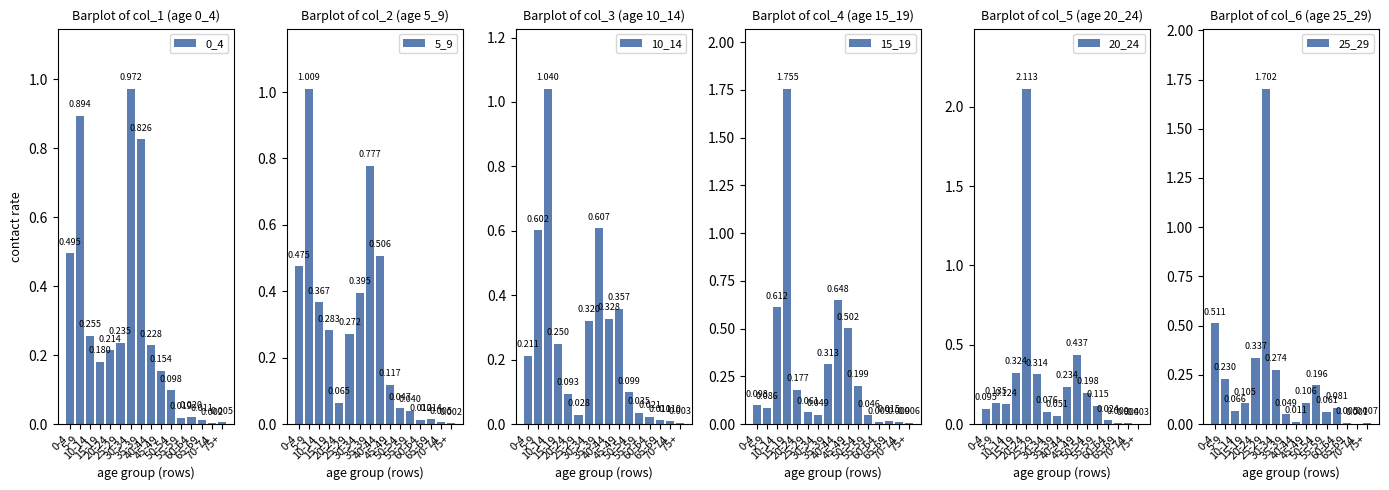

How many bars are there in total?

96